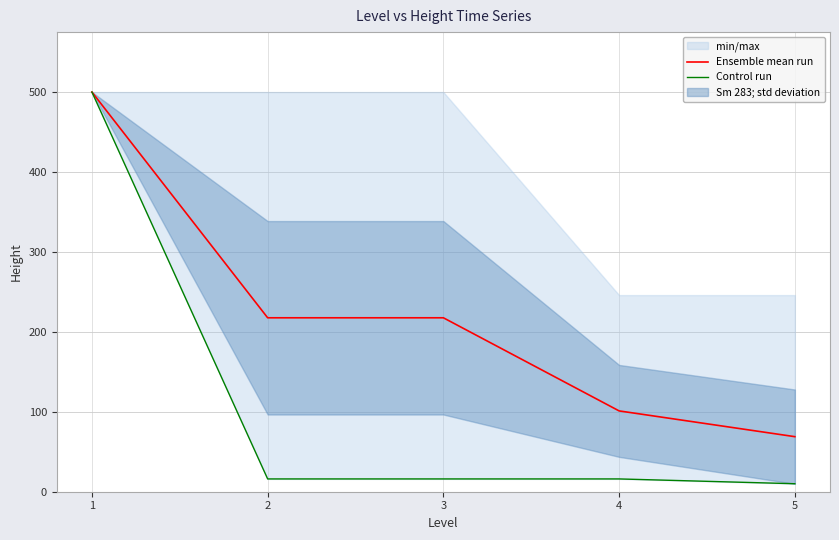

At which label does Control run first exceed 16?

1